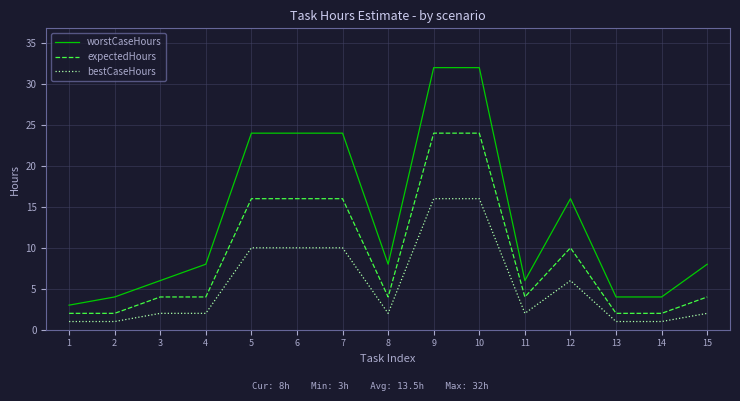

Reading left to right, extract all data points from this chart.

worstCaseHours: 3	4	6	8	24	24	24	8	32	32	6	16	4	4	8
expectedHours: 2	2	4	4	16	16	16	4	24	24	4	10	2	2	4
bestCaseHours: 1	1	2	2	10	10	10	2	16	16	2	6	1	1	2